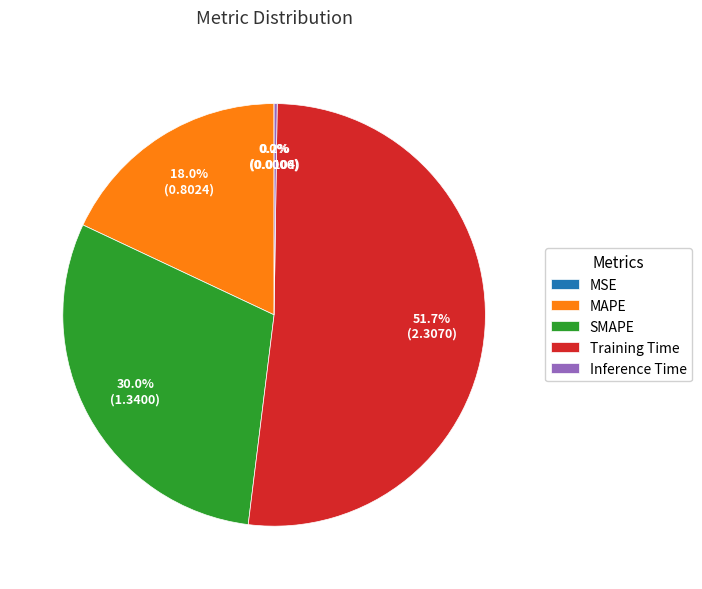

Which has a higher value, Training Time or SMAPE?

Training Time